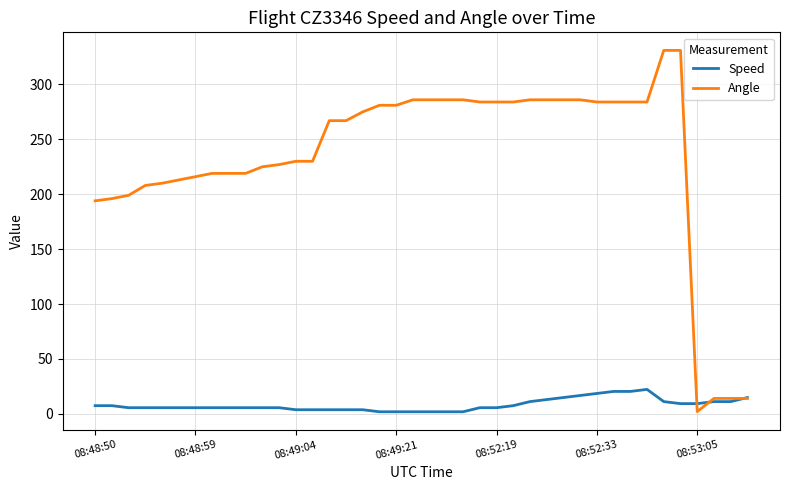

Which series has the largest range (max minus min)?

Angle